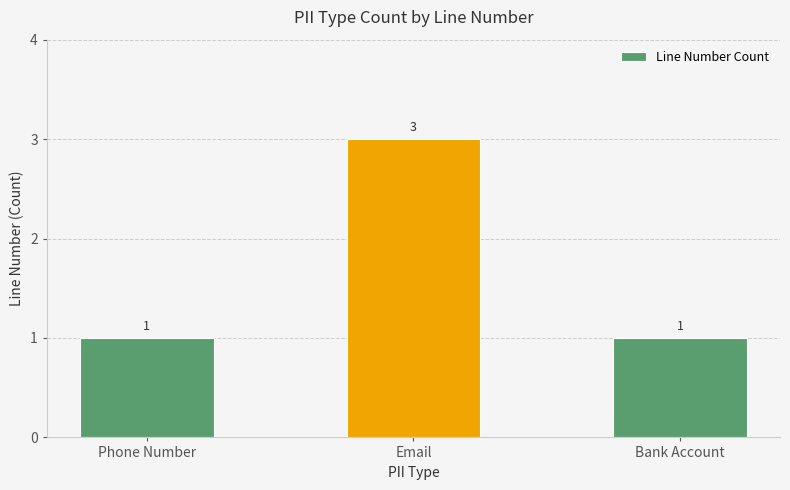

What is the label of the 3rd bar from the right?

Phone Number